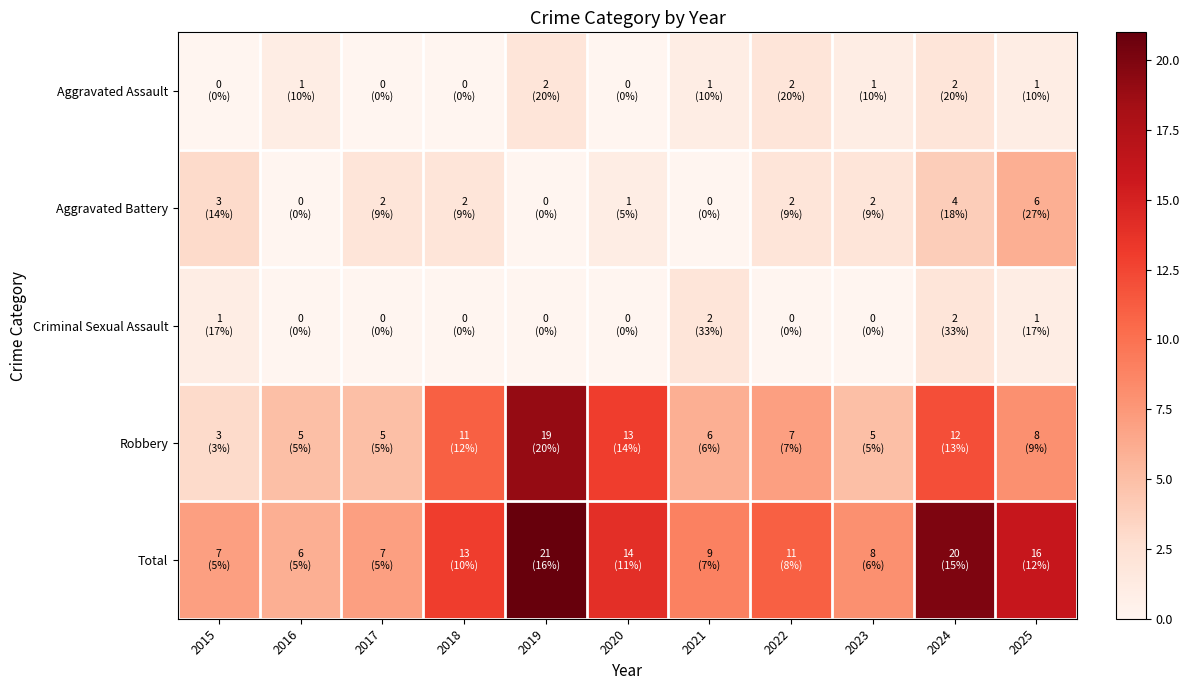

What is the greatest value displayed?

21